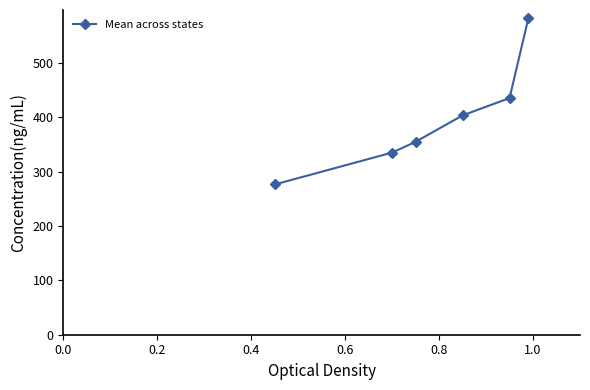

What is the sum of all values?

2388.6